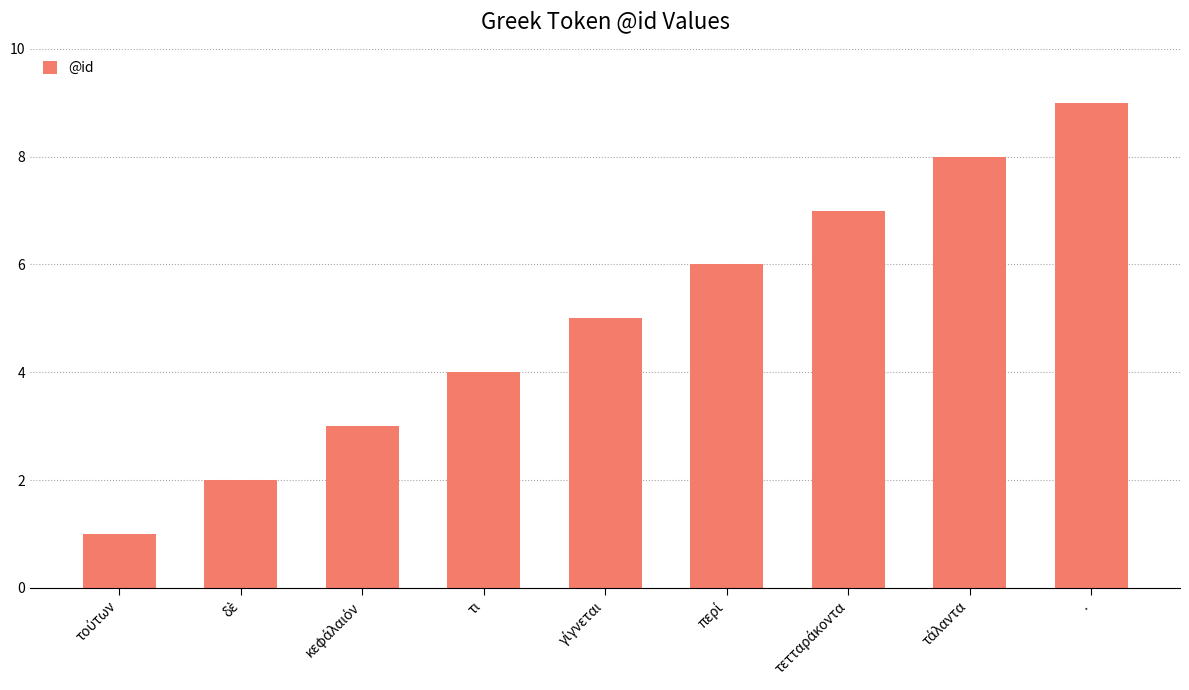

How many distinct data groups are displayed?

1